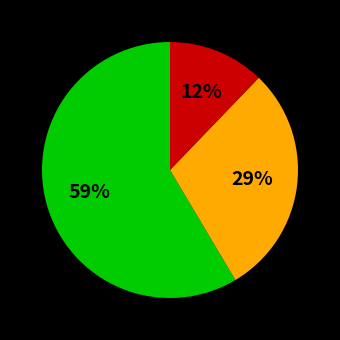

Is there any slice that represents more than half of the pie?

Yes